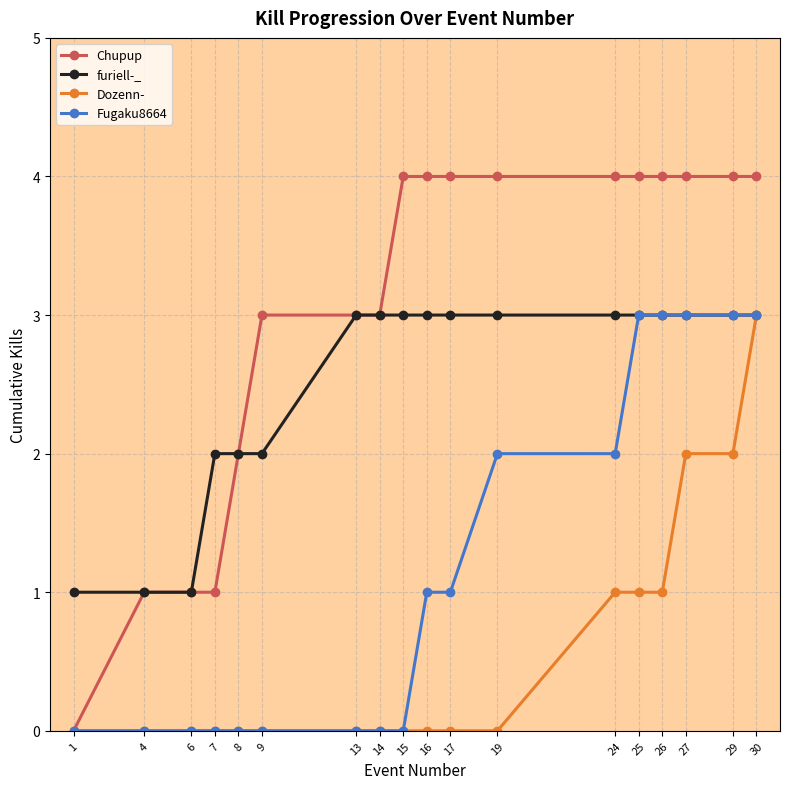

What is the value of the Chupup point at the 5th from the left?

2